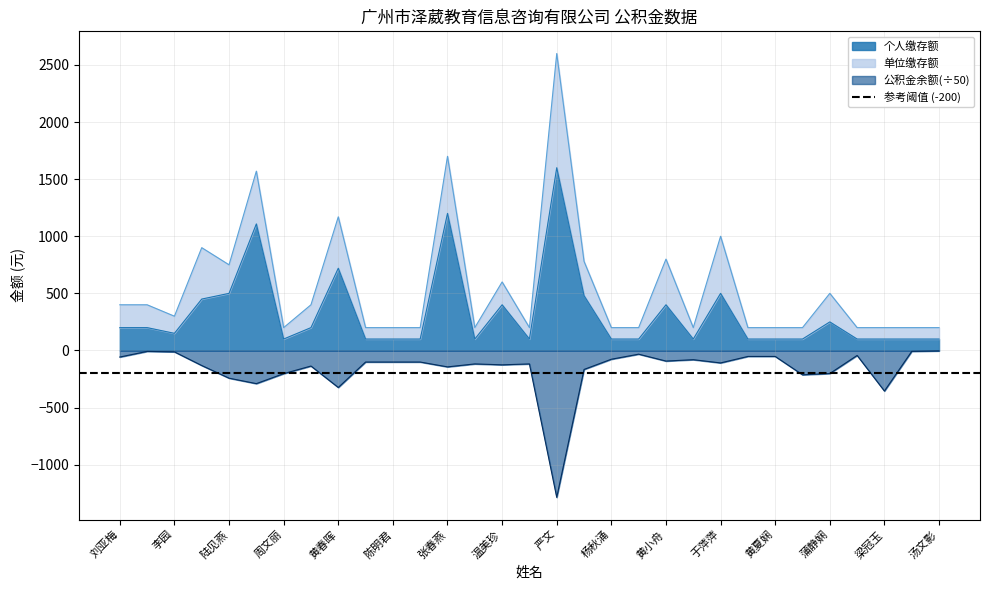

What is the value of the 公积金余额 point at the 15th from the left?

-125.9